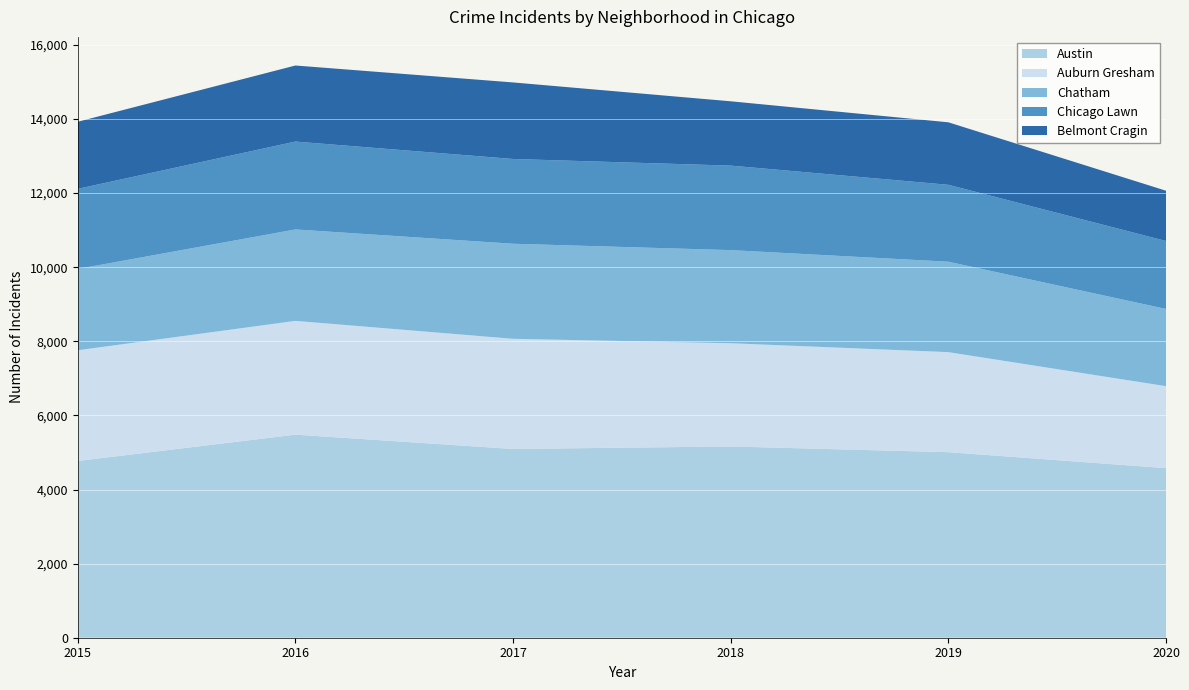

What is the maximum value for Austin?

5481